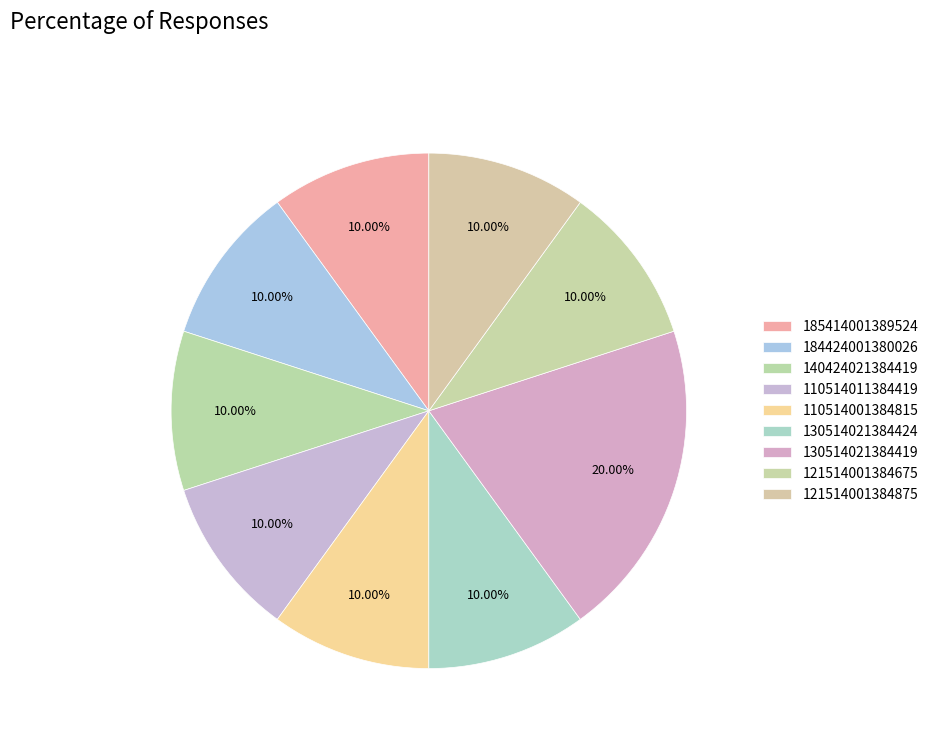

Which slice is the smallest?

185414001389524